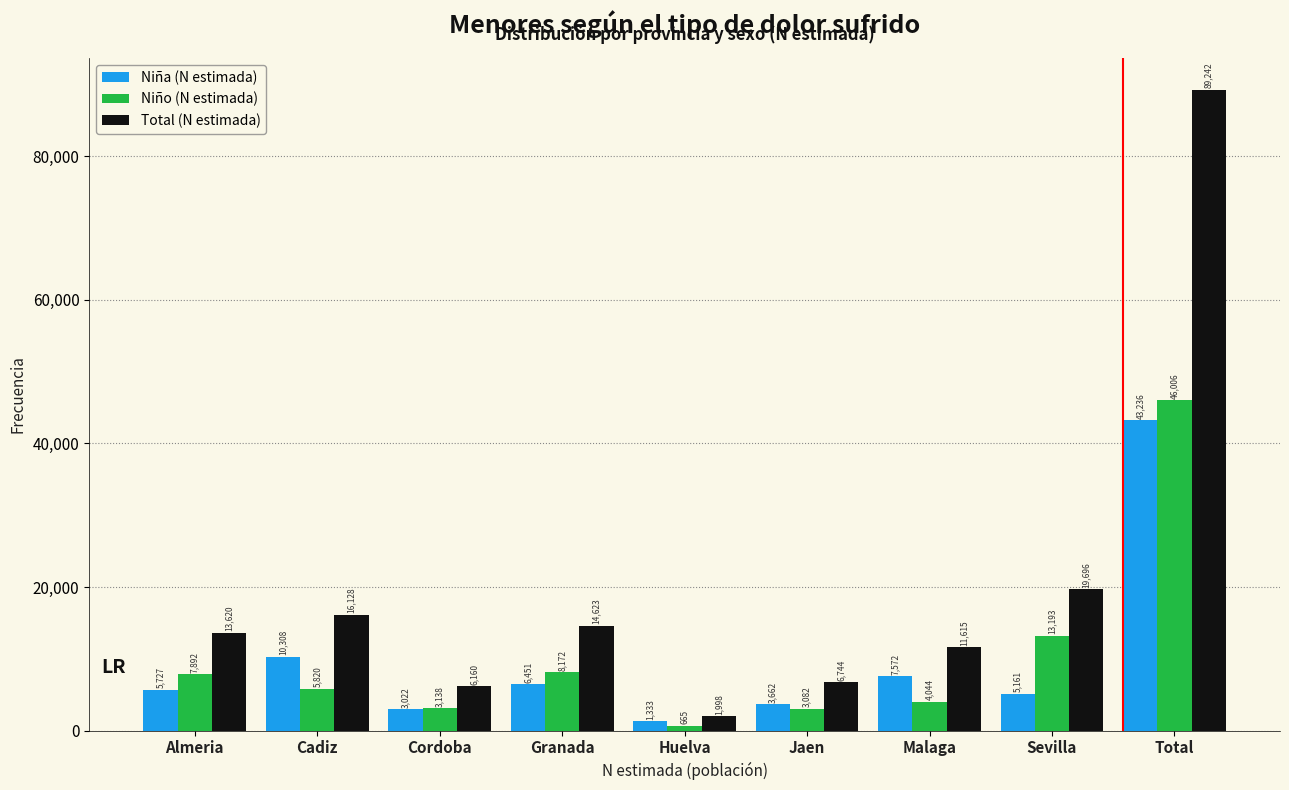

Reading left to right, list all the values displayed in this chart.

Niña (N estimada): 5727	10308	3022	6451	1333	3662	7572	5161	43236
Niño (N estimada): 7892	5820	3138	8172	665	3082	4044	13193	46006
Total (N estimada): 13620	16128	6160	14623	1998	6744	11615	19696	89242